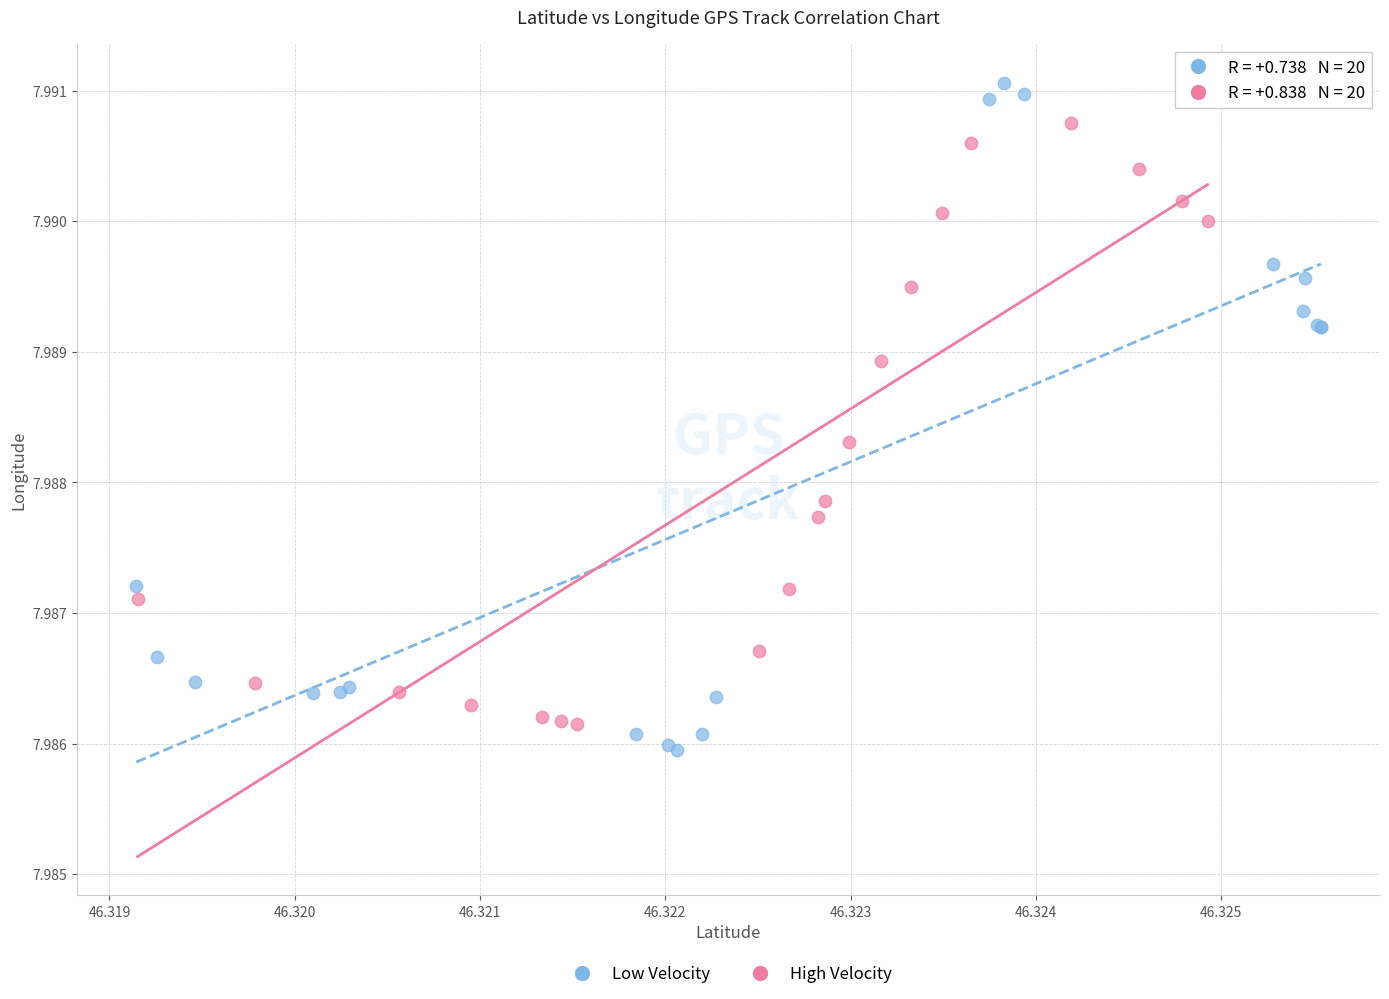

What are all the series names shown in the legend?

Low Velocity, High Velocity